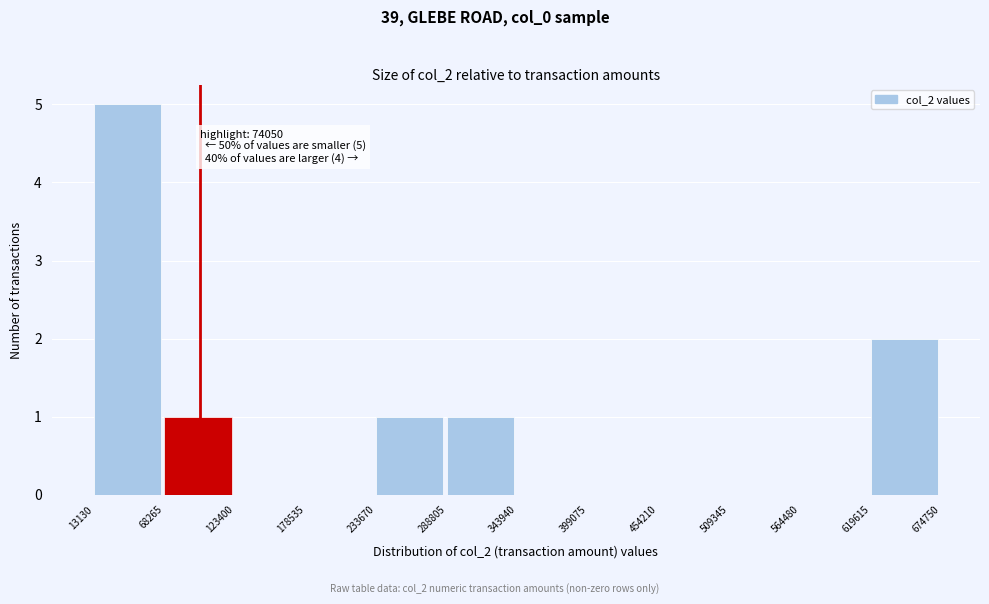

Over which range of the x-axis is the bar tallest?

13130 to 68265